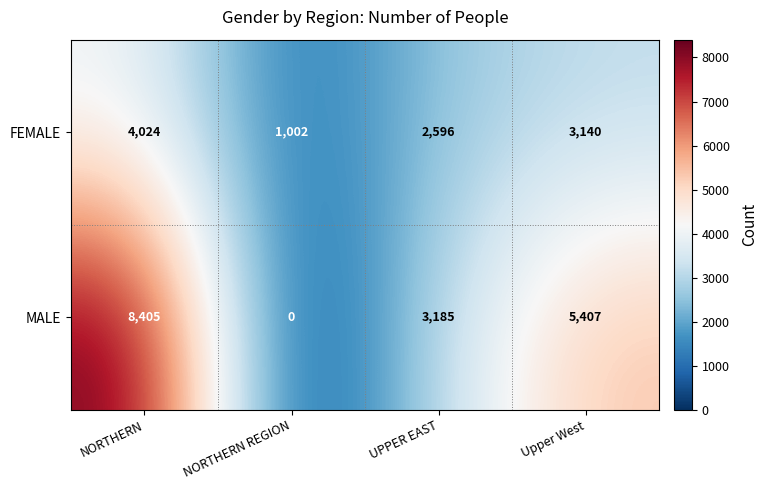

What is the sum of the FEMALE values at Upper West and NORTHERN?

7164